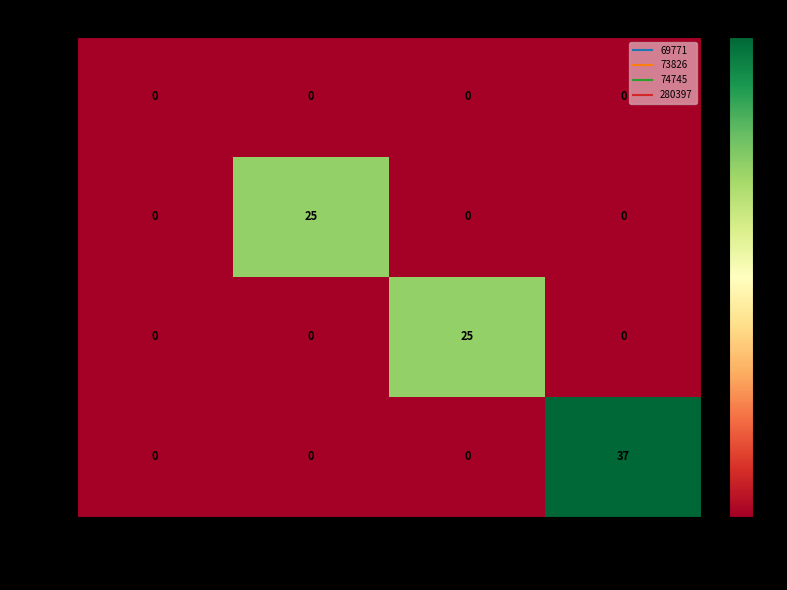

What is the maximum value shown in the chart?

37